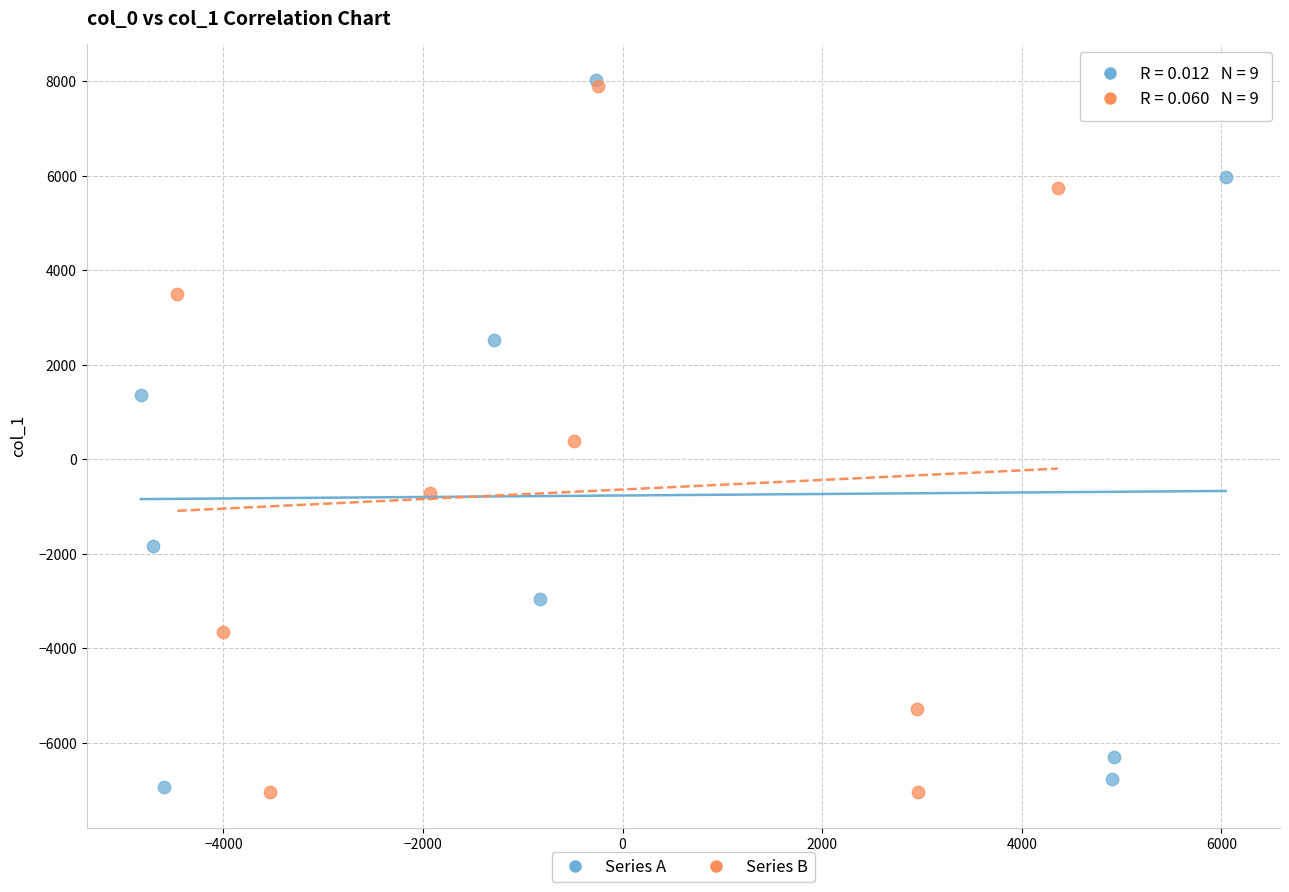

What are all the series names shown in the legend?

Series A, Series B